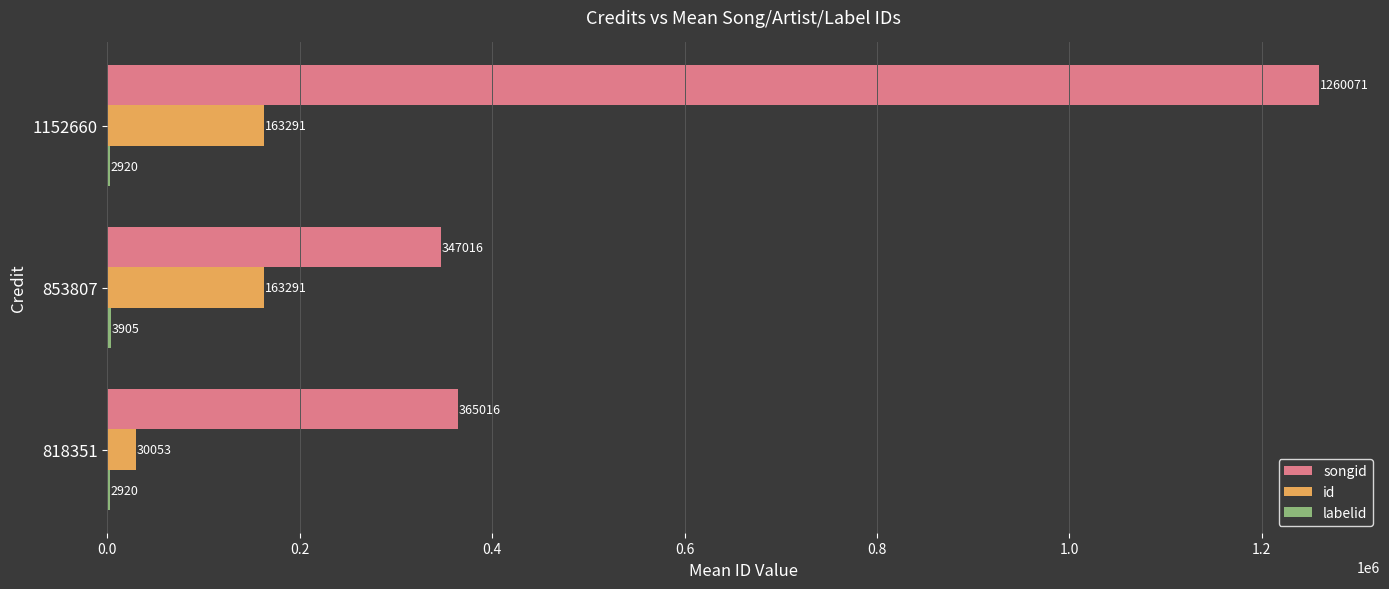

How many categories are shown in the chart?

3